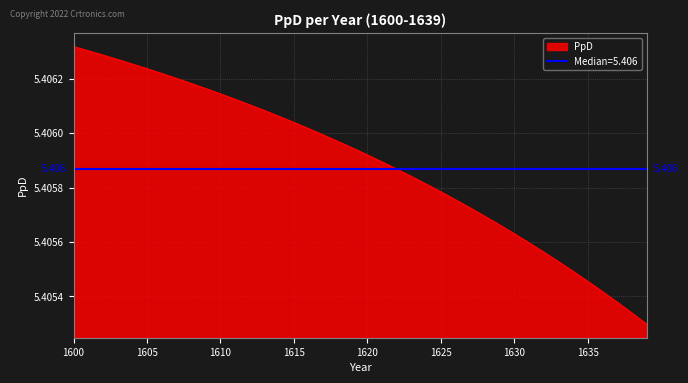

Rank the categories by value from lowest to highest.

1639, 1638, 1637, 1636, 1635, 1634, 1633, 1632, 1631, 1630, 1629, 1628, 1627, 1626, 1625, 1624, 1623, 1622, 1621, 1620, 1619, 1618, 1617, 1616, 1615, 1614, 1613, 1612, 1611, 1610, 1609, 1608, 1607, 1606, 1605, 1604, 1603, 1602, 1601, 1600